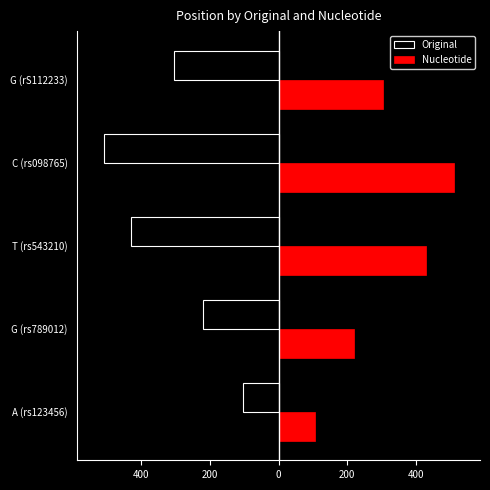

What are all the series names shown in the legend?

Original, Nucleotide